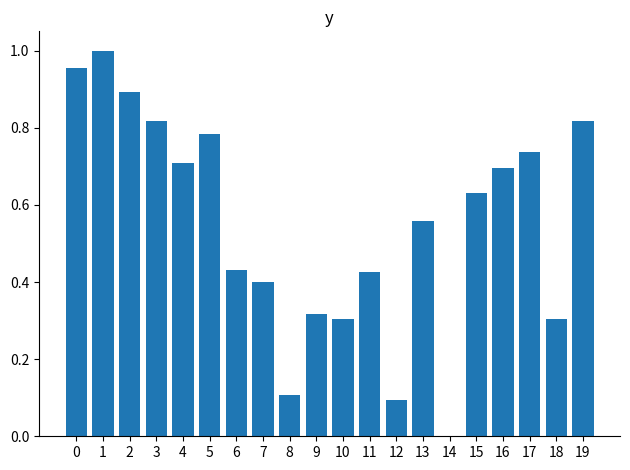

What is the change in value from 4 to 11?

-0.3